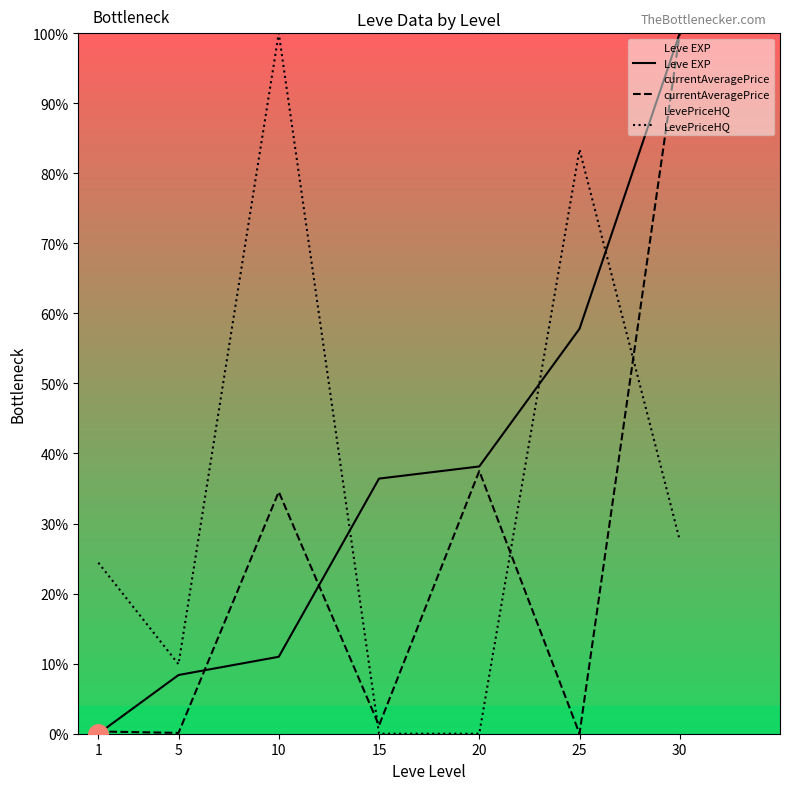

What is the value of the currentAveragePrice point at the 3rd from the left?

34.5